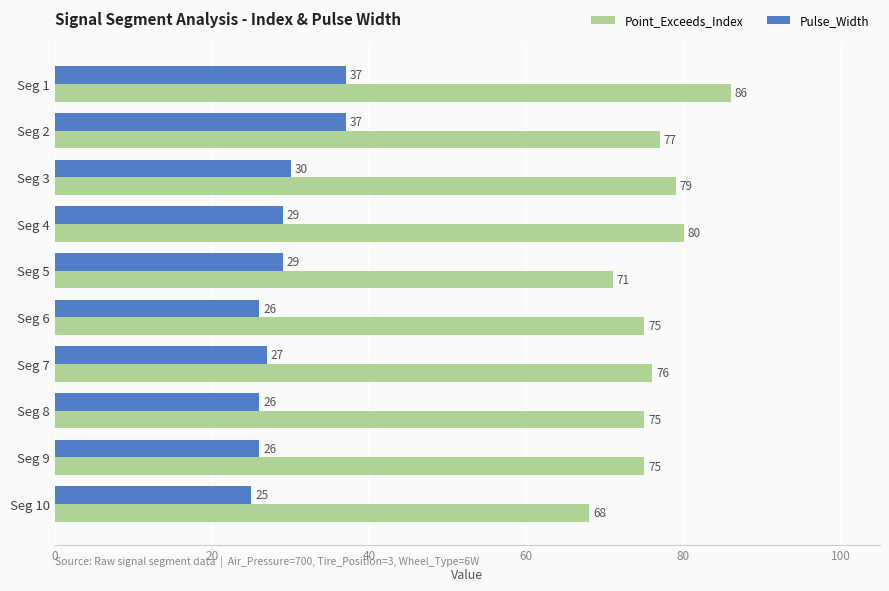

What is the spread (max minus min) of values at Seg 8?

49